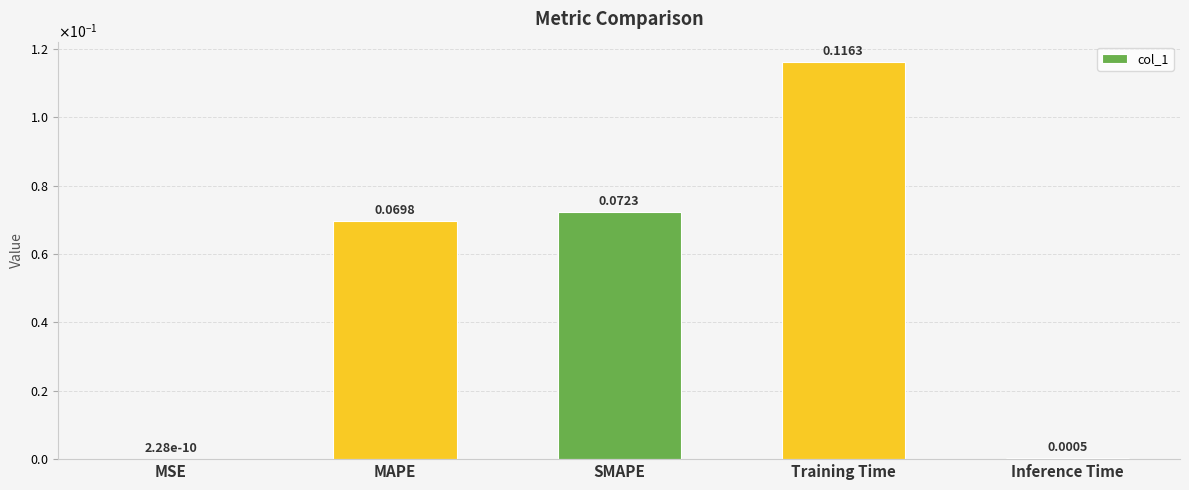

Which label corresponds to the smallest value in the chart?

MSE